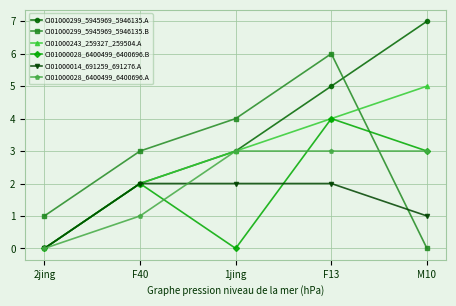

Between 1jing and F13, which series saw the biggest shift?

CI01000028_6400499_6400696.B